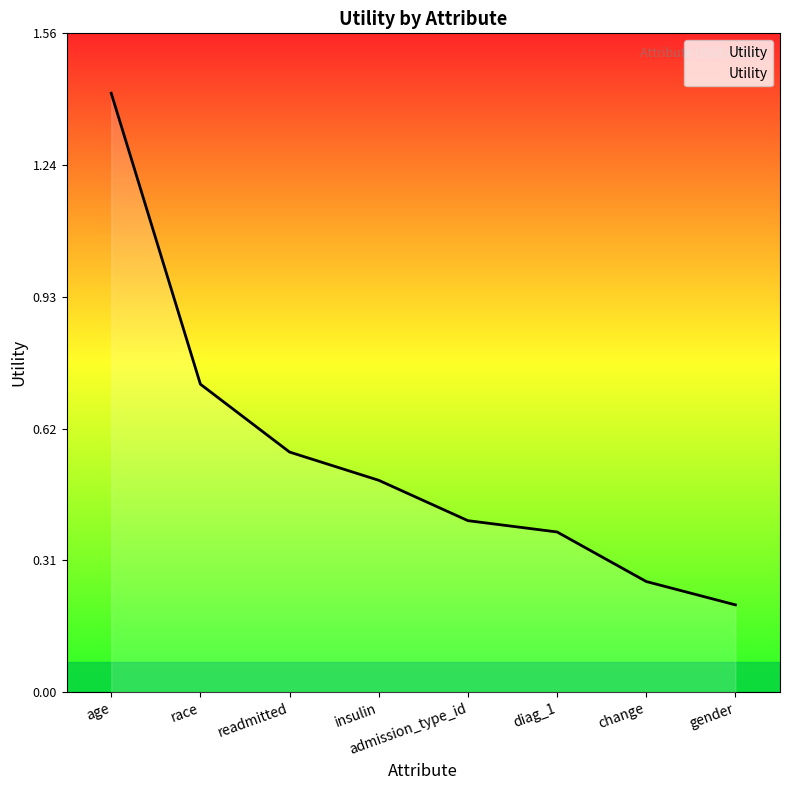

What position from the right is change?

2